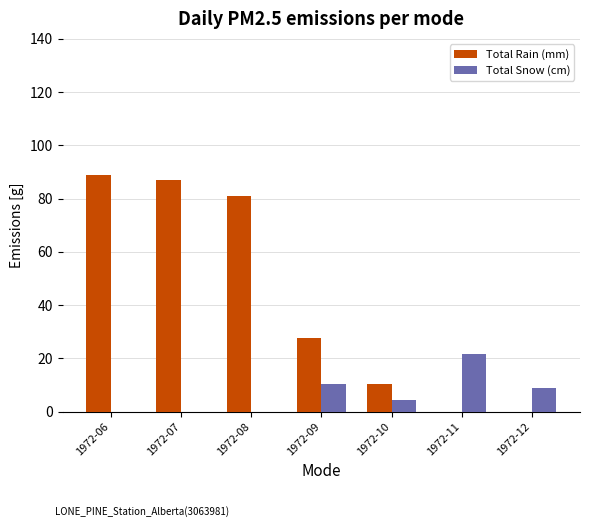

How many groups of bars are there?

7